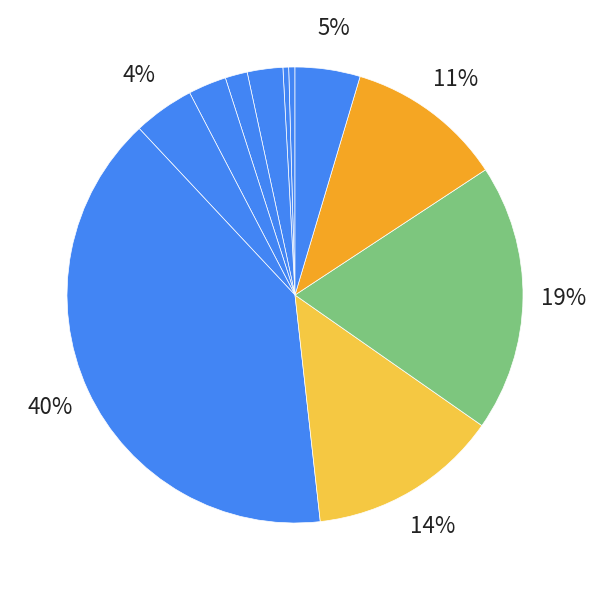

To the nearest percent, what is the difference between the largest and smallest slice percentages?

39%